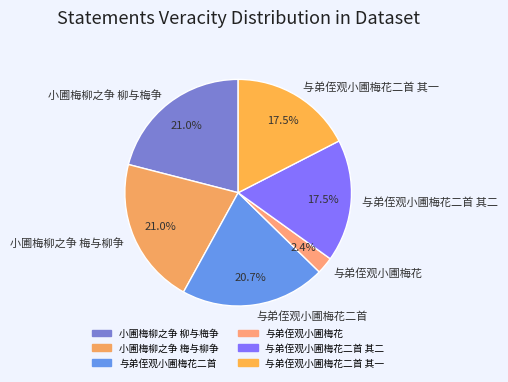

How many segments does this pie chart have?

6